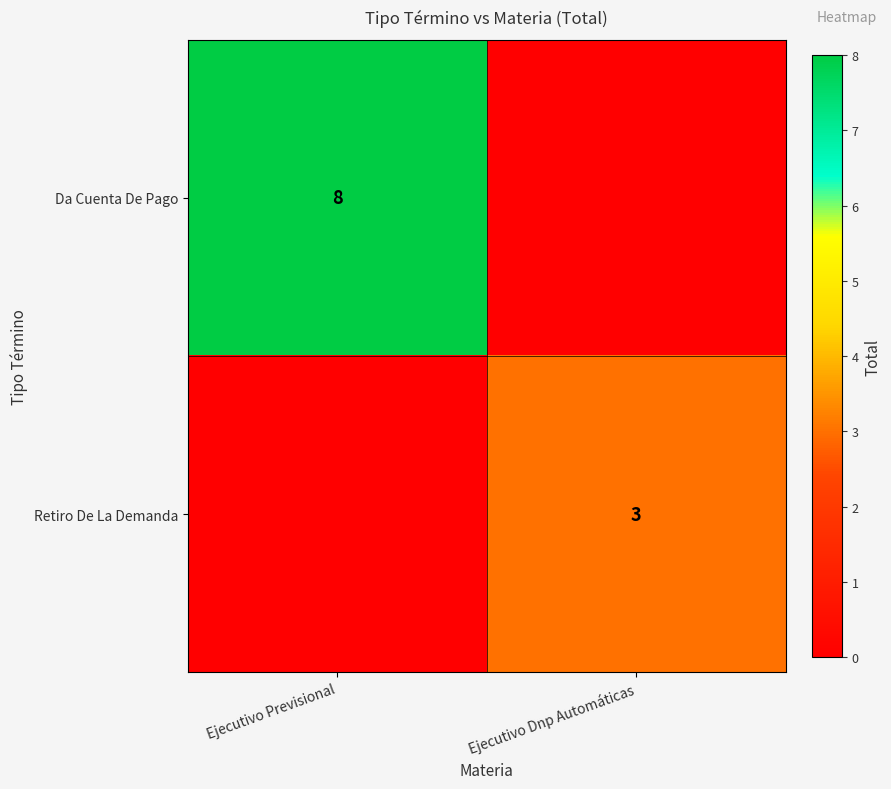

Is it true that Retiro De La Demanda equals 3 at Ejecutivo Dnp Automáticas?

True